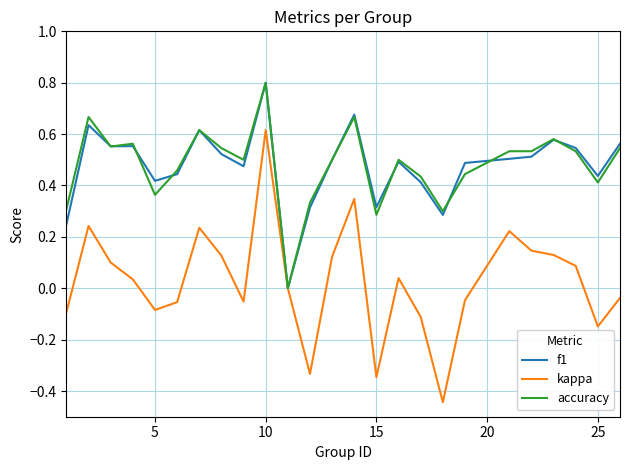

What is the maximum value shown in the chart?

0.8